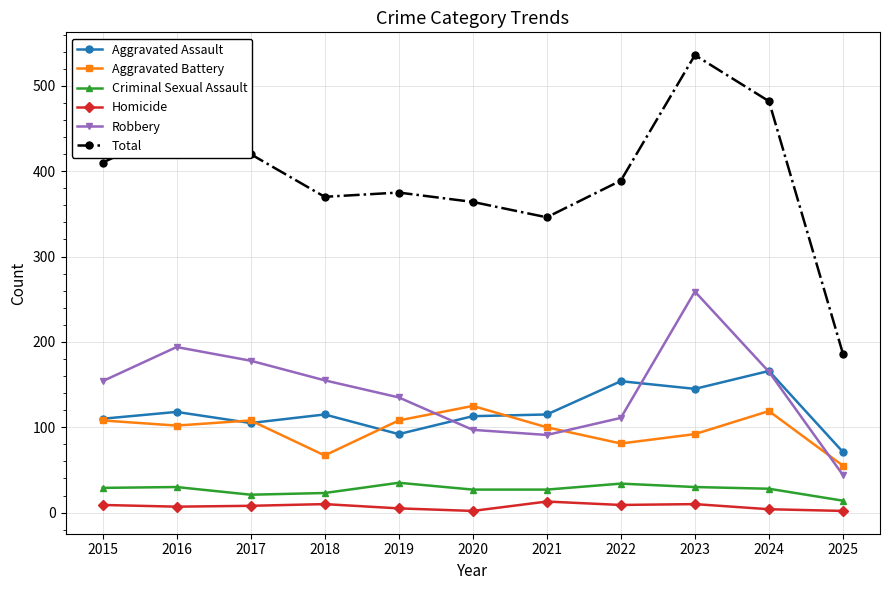

Which category has the highest value across all series?

2023